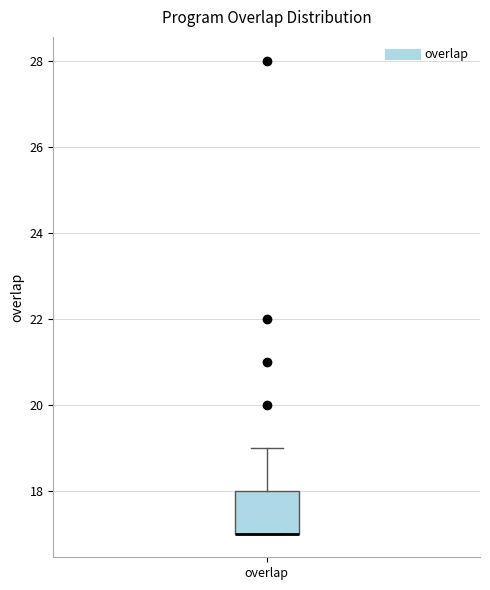

Where does the upper whisker of the box for overlap end on the y-axis? The values are not printed on the chart, so give them approximately, as read against the axis.

19